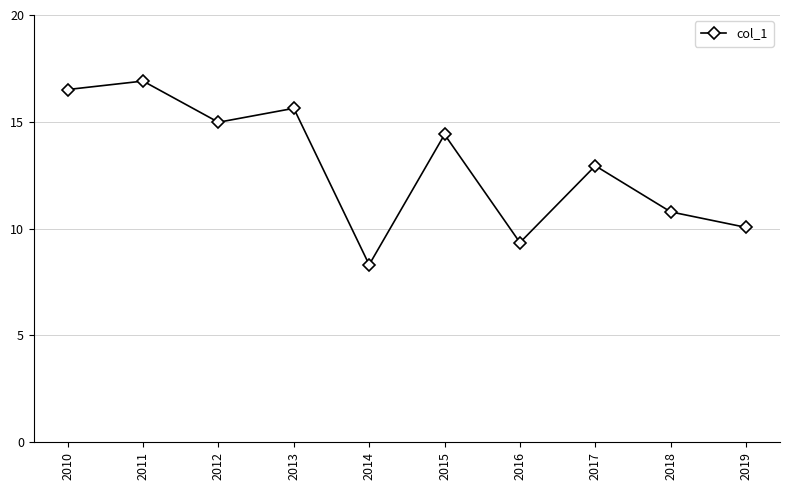

Does the chart display data point markers on the line(s)?

Yes